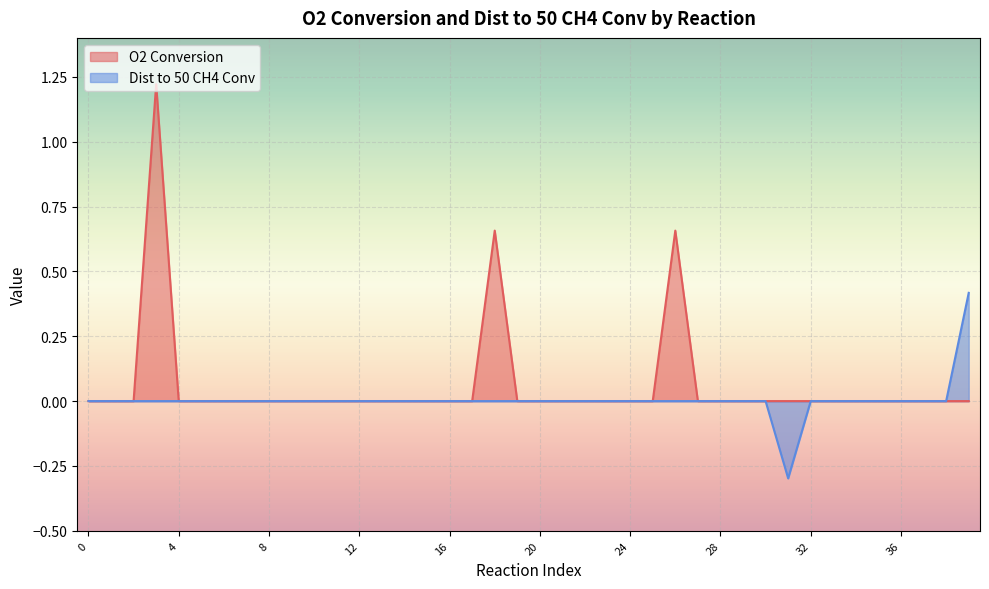

Rank the series by their average value, from lowest to highest.

Dist to 50 CH4 Conv, O2 Conversion